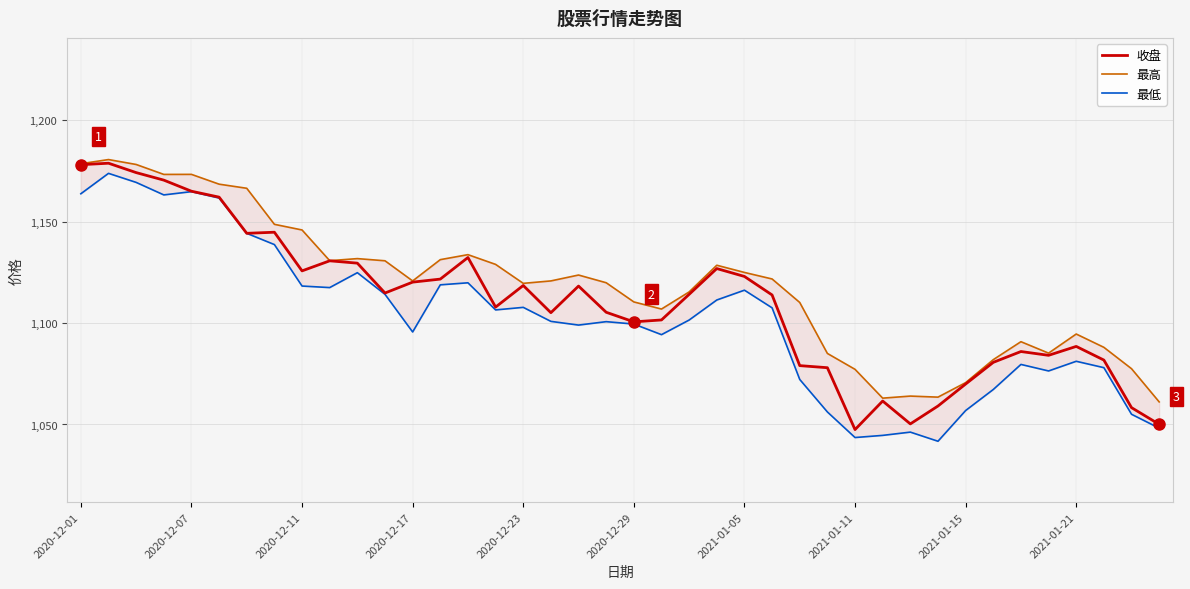

Rank the series by their maximum value, from highest to lowest.

最高, 收盘, 最低